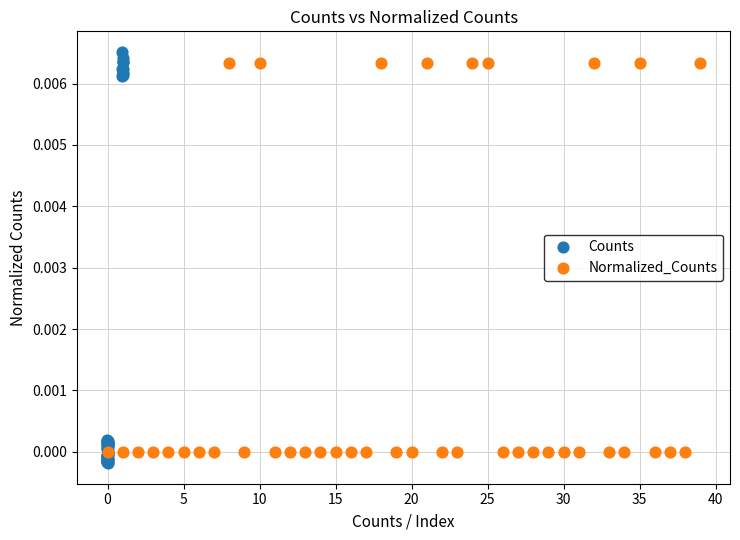

Which series contains the highest Y value?

Counts